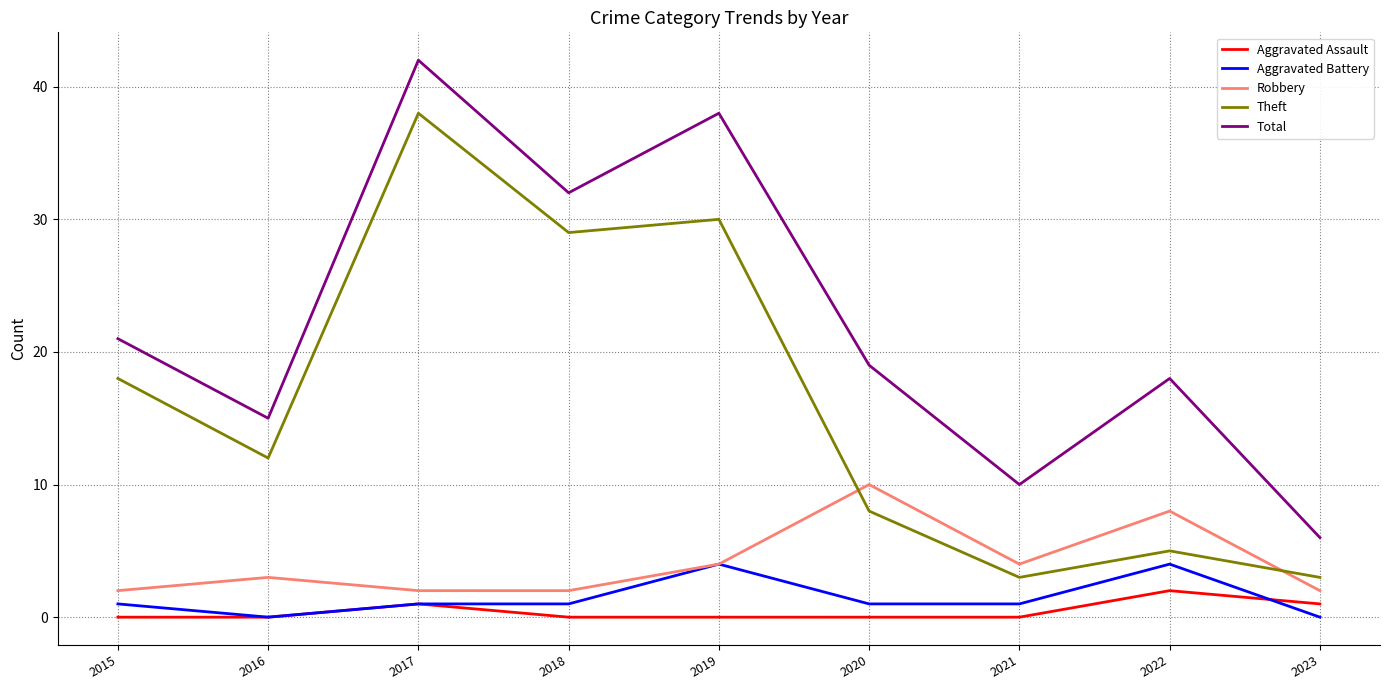

What is the maximum value shown in the chart?

42